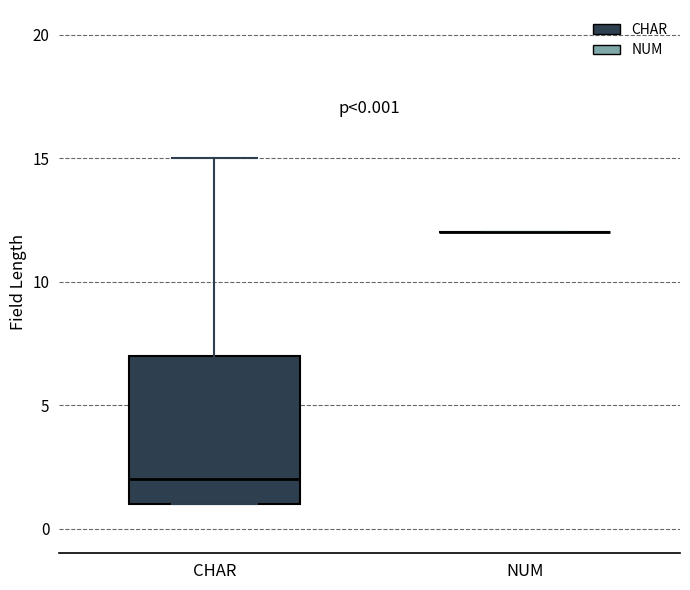

Which box is the tallest, from its lower edge to its upper edge?

CHAR